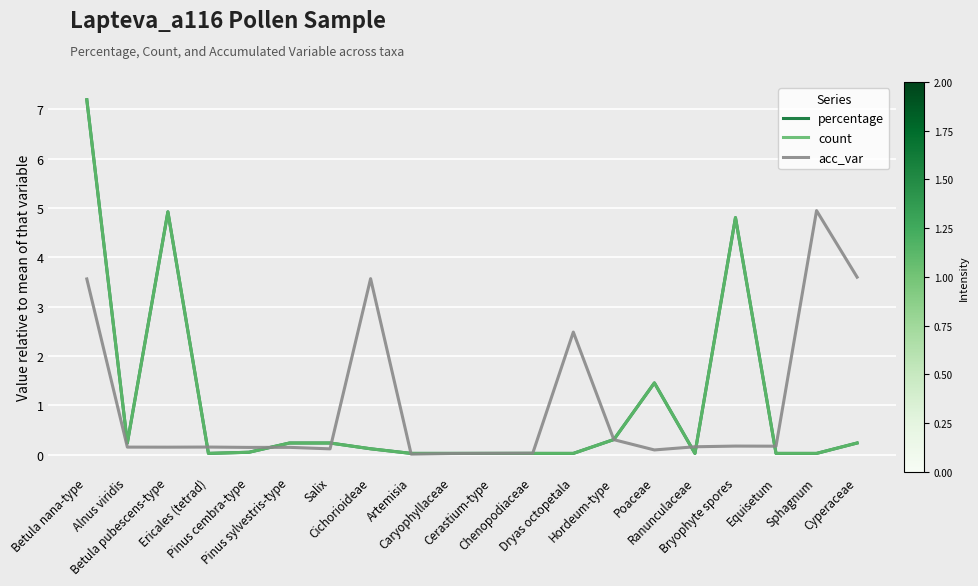

Does the chart have visible grid lines?

Yes